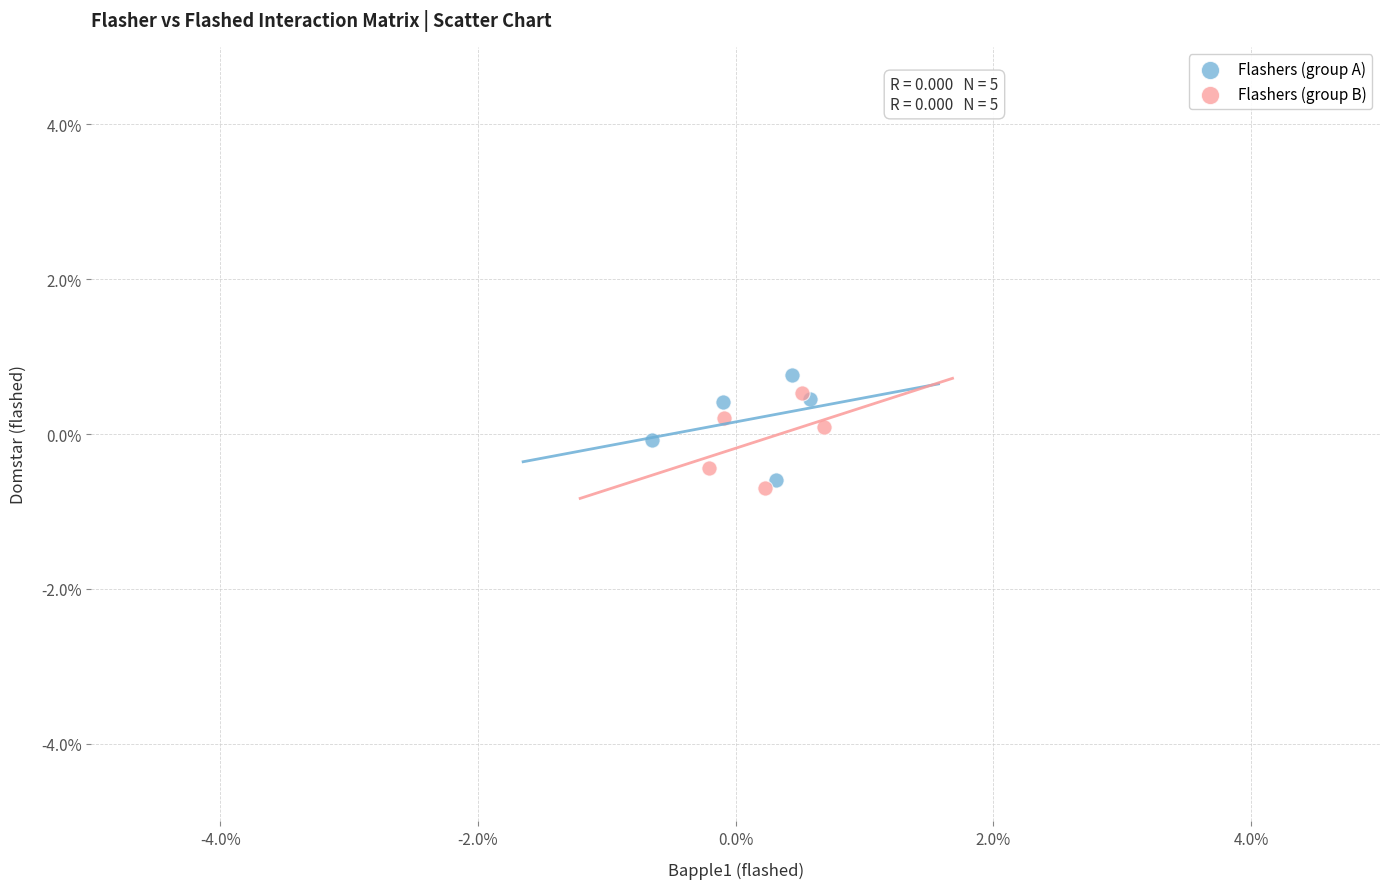

What are all the series names shown in the legend?

Flashers (group A), Flashers (group B)